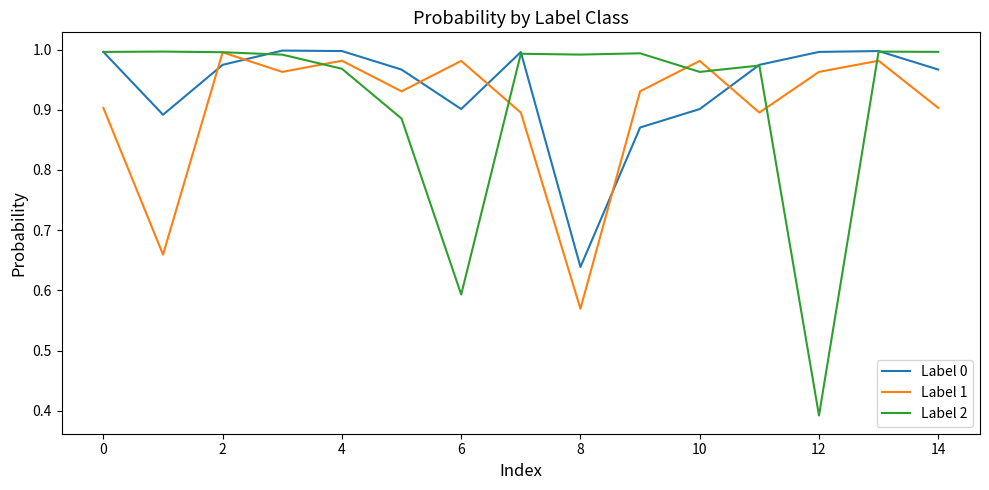

Which series ends up on top after the final intersection of Label 0 and Label 1?

Label 0